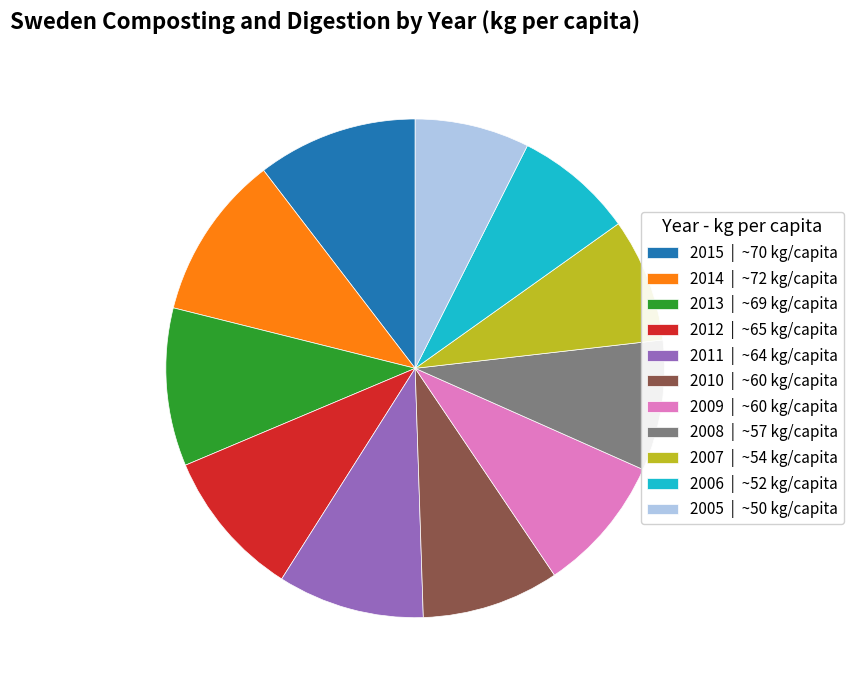

What is the ratio of the value at 2005 | ~50 kg/capita to the value at 2008 | ~57 kg/capita?

0.9